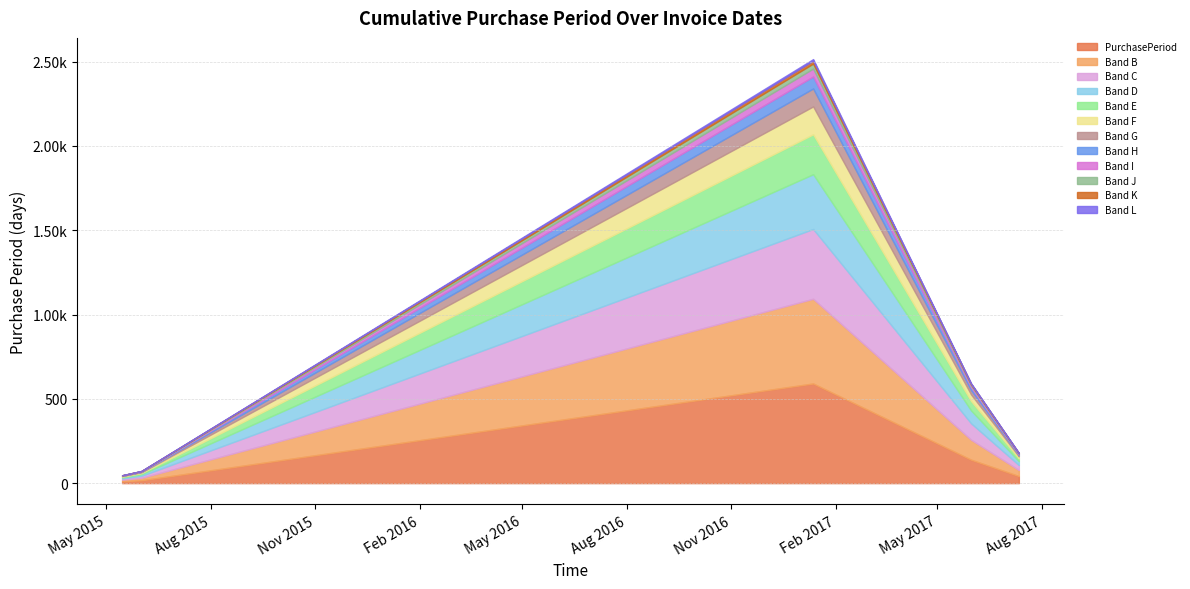

Rank the categories by value from highest to lowest.

2017-01-12, 2017-05-31, 2017-07-12, 2015-06-01, 2015-05-15